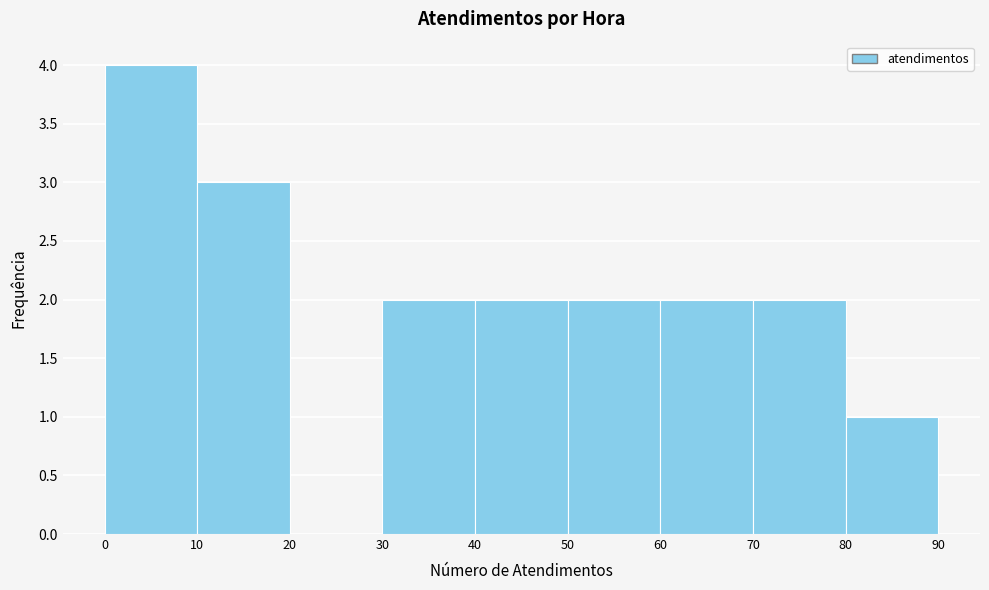

Reading left to right, transcribe this chart: for each bar, give the range it covers on the x-axis and its height. The values are not printed on the chart, so give them approximately, as read against the axis.

0 to 10: 4
10 to 20: 3
20 to 30: 0
30 to 40: 2
40 to 50: 2
50 to 60: 2
60 to 70: 2
70 to 80: 2
80 to 90: 1